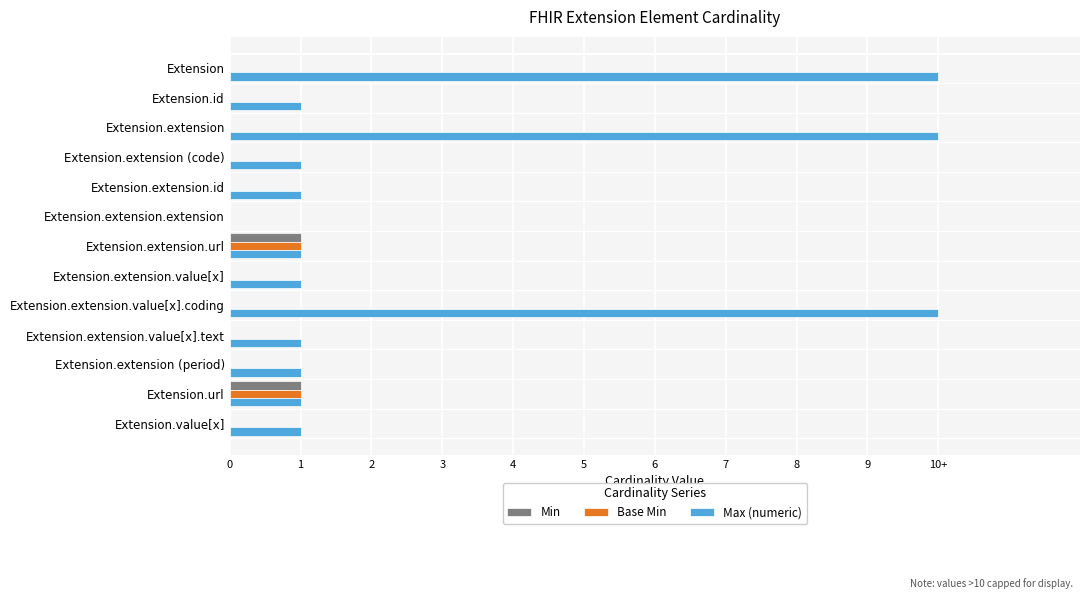

Which series has the largest total across all categories?

Max (numeric)